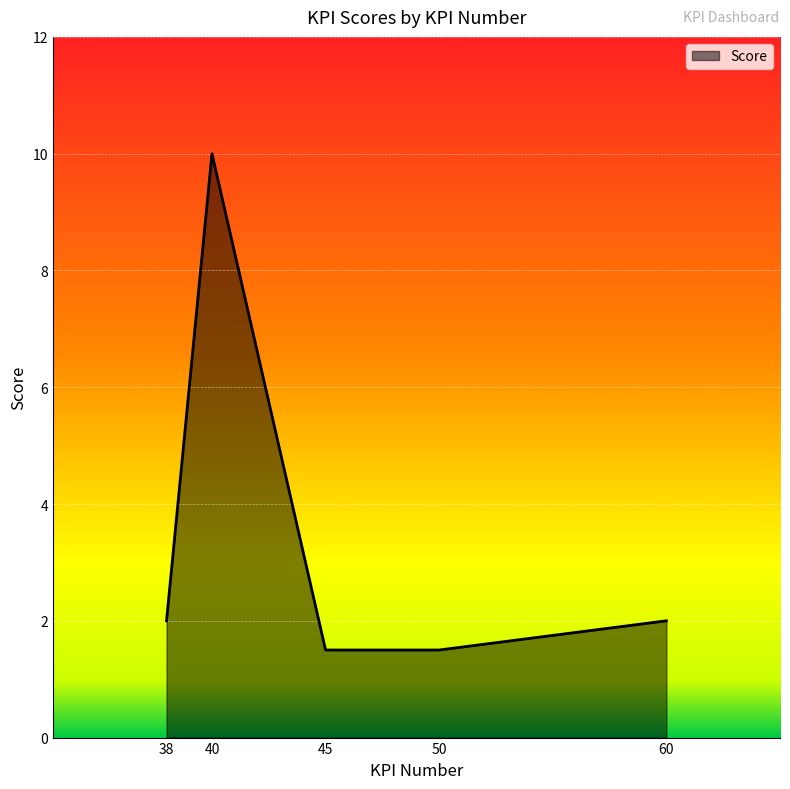

What is the sum of the values at 60 and 40?

12.0